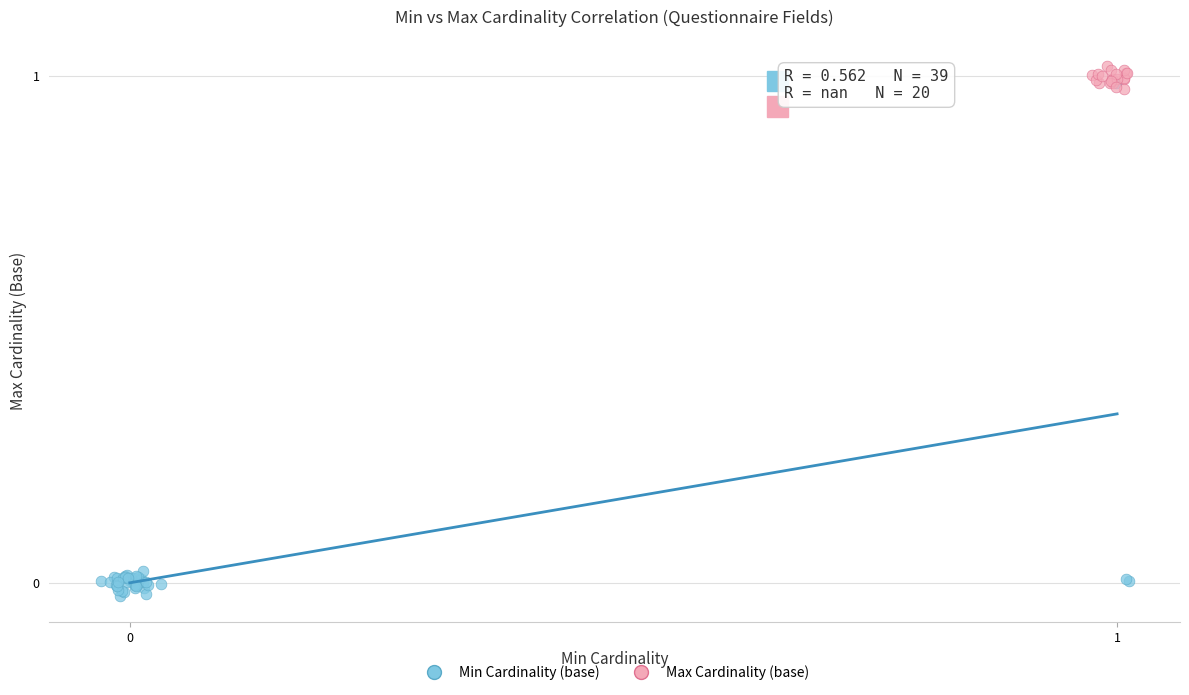

Which series reaches the minimum Y coordinate?

Min Cardinality (base)